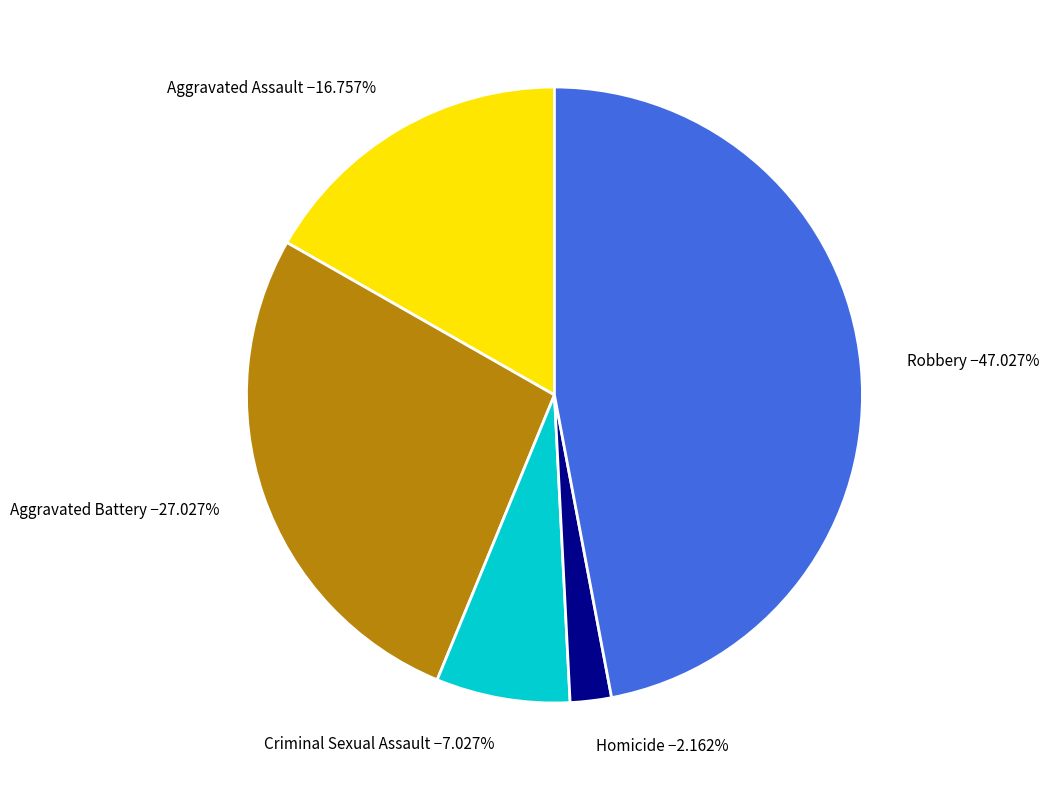

Rank the categories by value from highest to lowest.

Robbery, Aggravated Battery, Aggravated Assault, Criminal Sexual Assault, Homicide